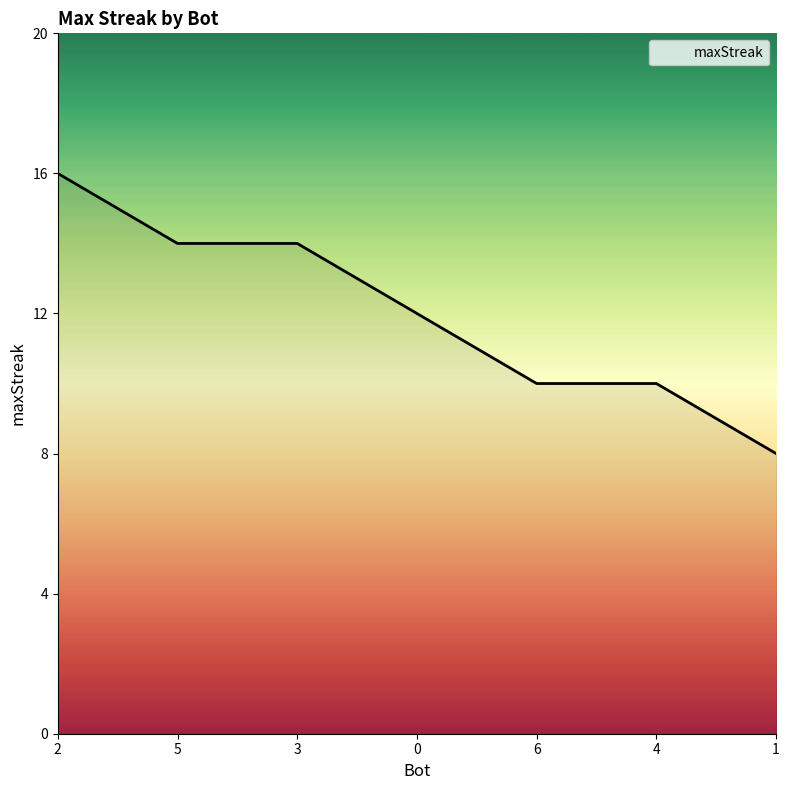

True or false: the data has more than 2 interior local peaks.

False